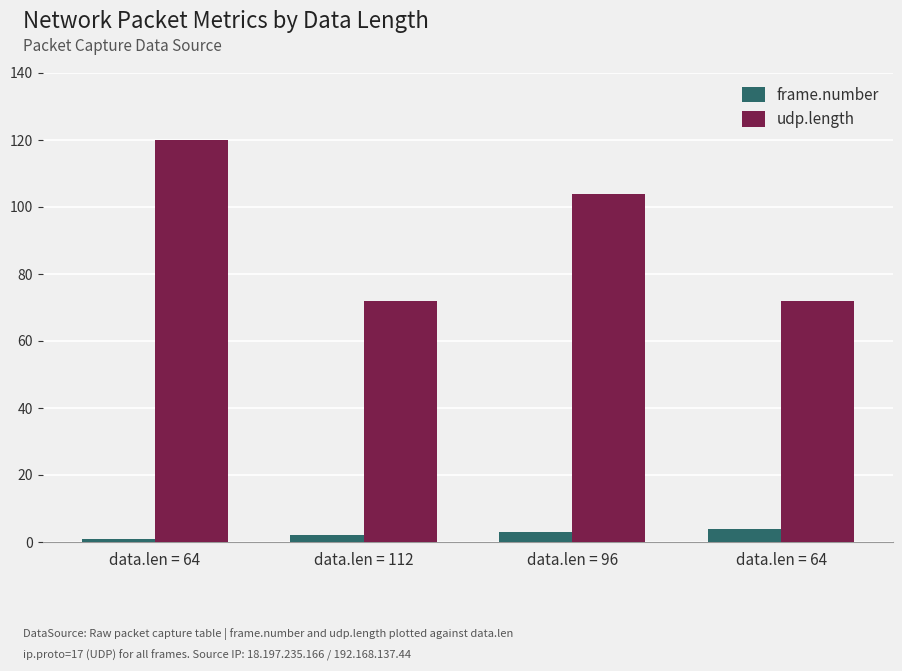

How many values in the frame.number series are below 3?

2